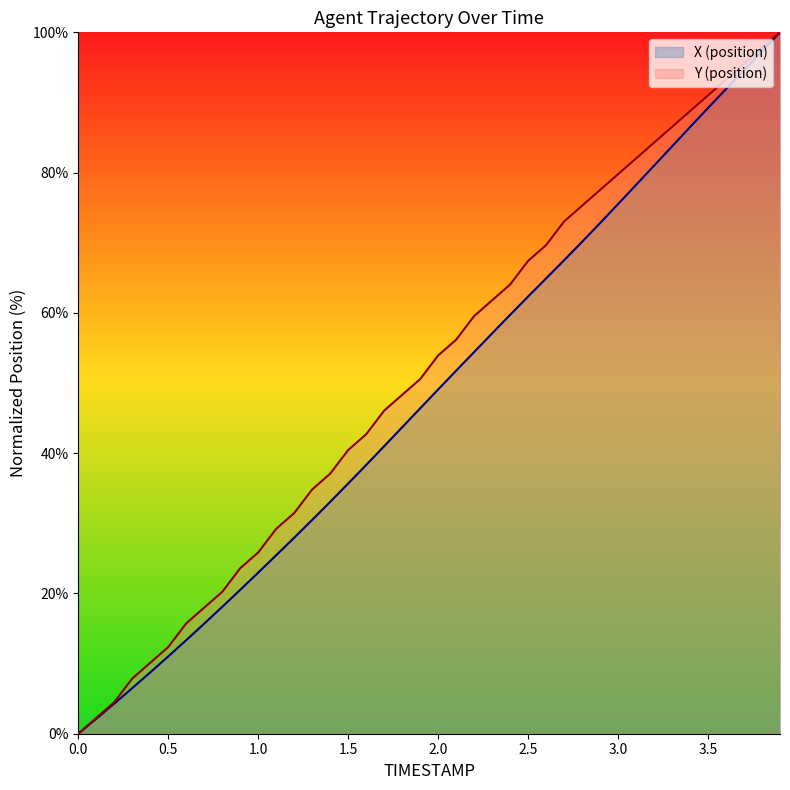

What is the label of the 4th point from the left?

0.3